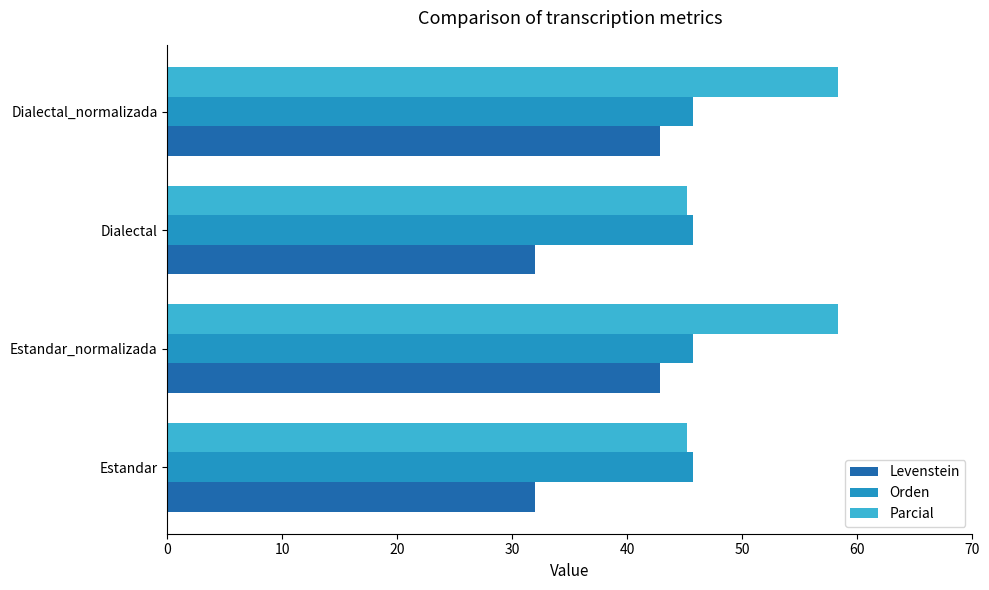

The value of Levenstein at Dialectal_normalizada is 42.9. True or false?

True